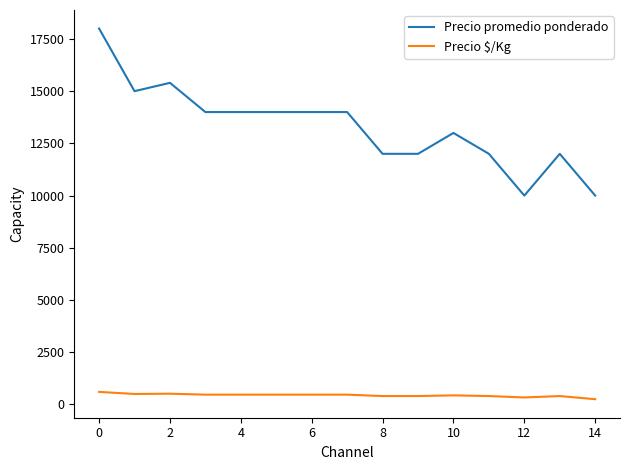

What is the difference between the maximum and minimum values in the Precio promedio ponderado series?

8000